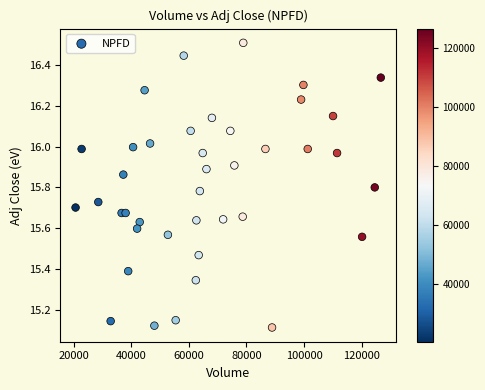

What is the range of X values (max minus min)?

106100.0